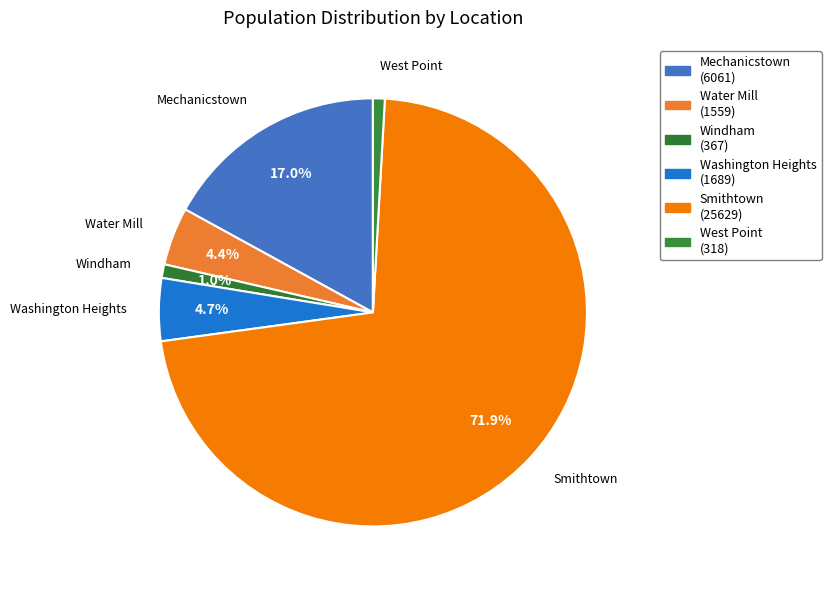

To the nearest percent, what is the difference between the largest and smallest slice percentages?

71%